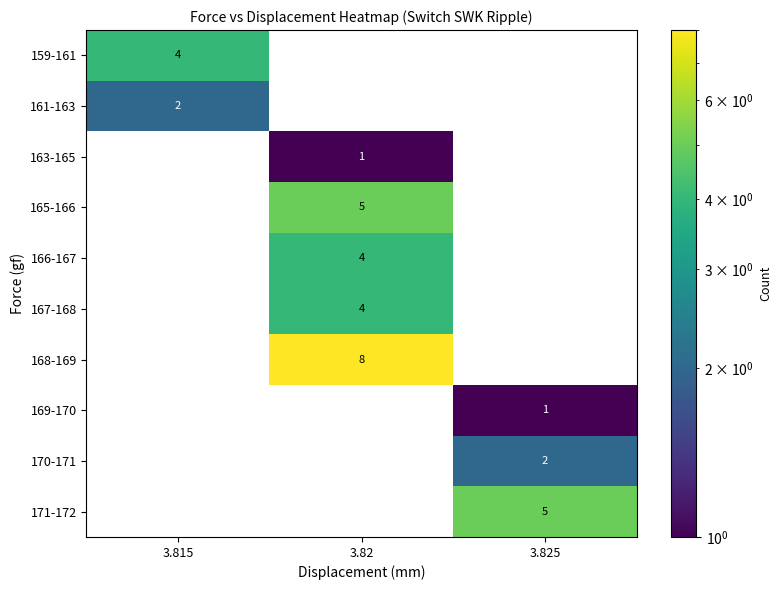

The 169-170 series shows 2 at 3.825. True or false?

False